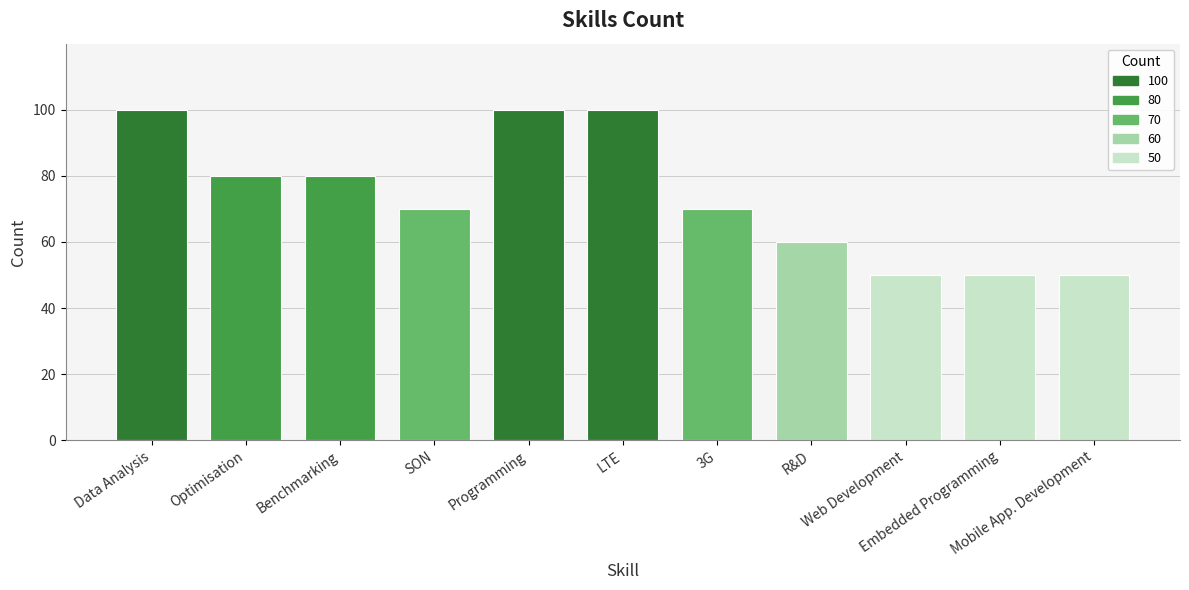

What is the difference between the values at Web Development and R&D?

10